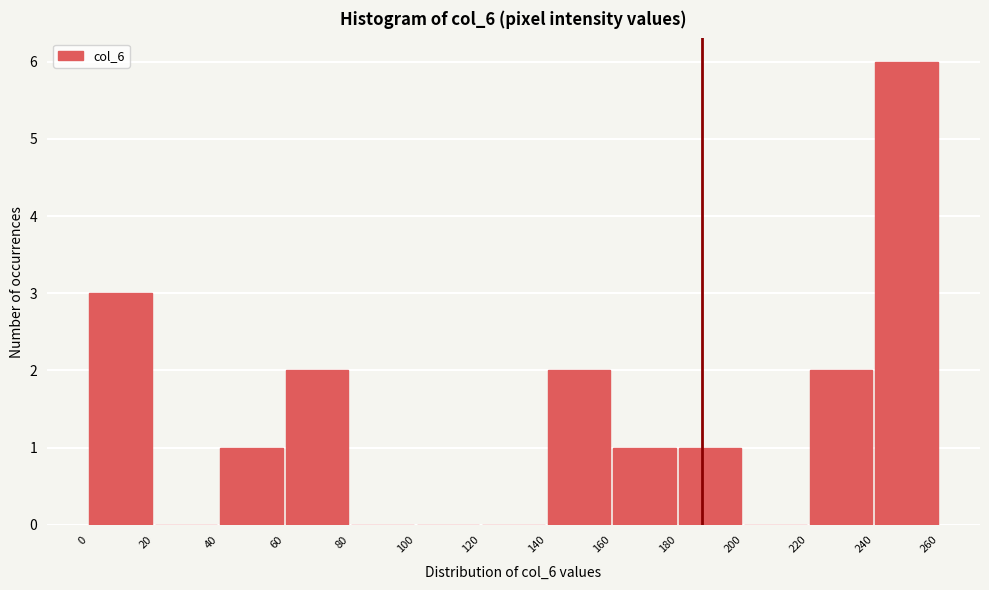

Over which range of the x-axis is the bar tallest?

240 to 260